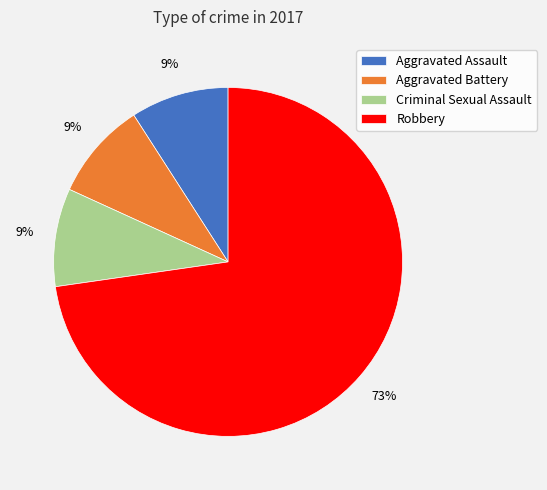

True or false: Aggravated Assault accounts for 9% of the total.

True